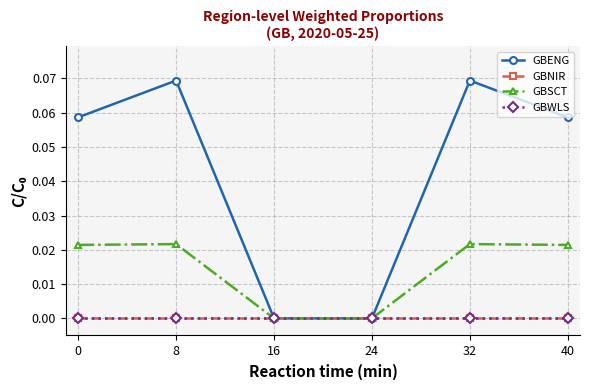

Is this an area chart (filled region under the line)?

No